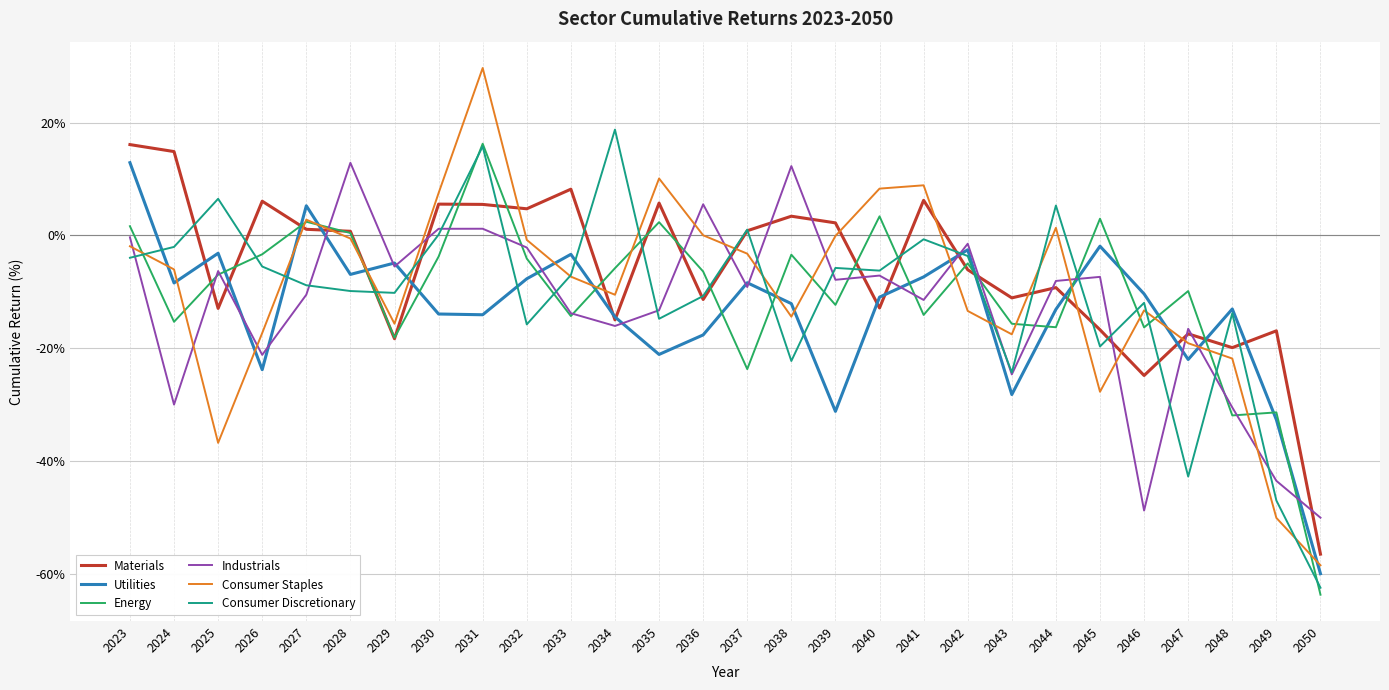

Which category has the highest value across all series?

2031